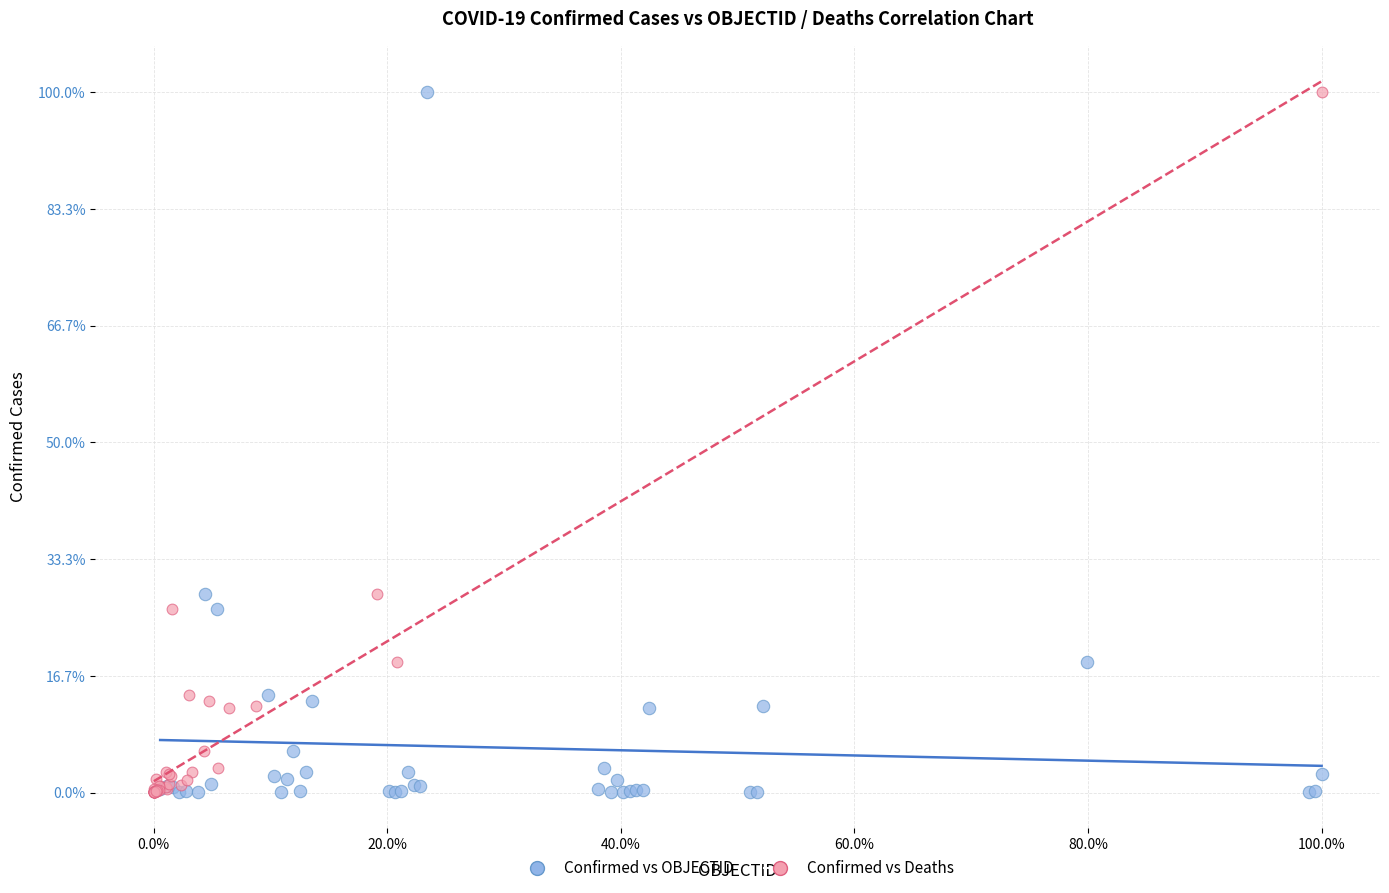

What are all the series names shown in the legend?

Confirmed vs OBJECTID, Confirmed vs Deaths